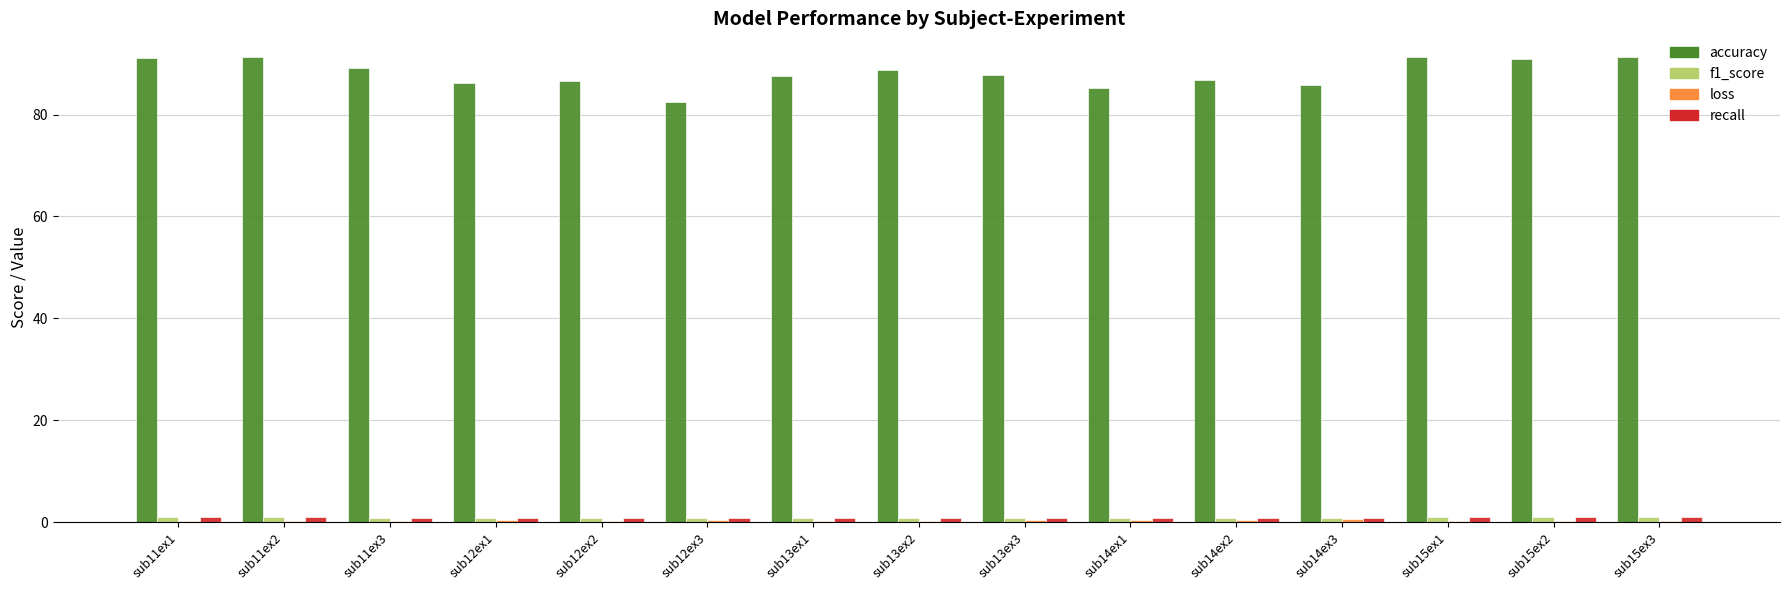

The accuracy series shows 40.3 at sub13ex2. True or false?

False